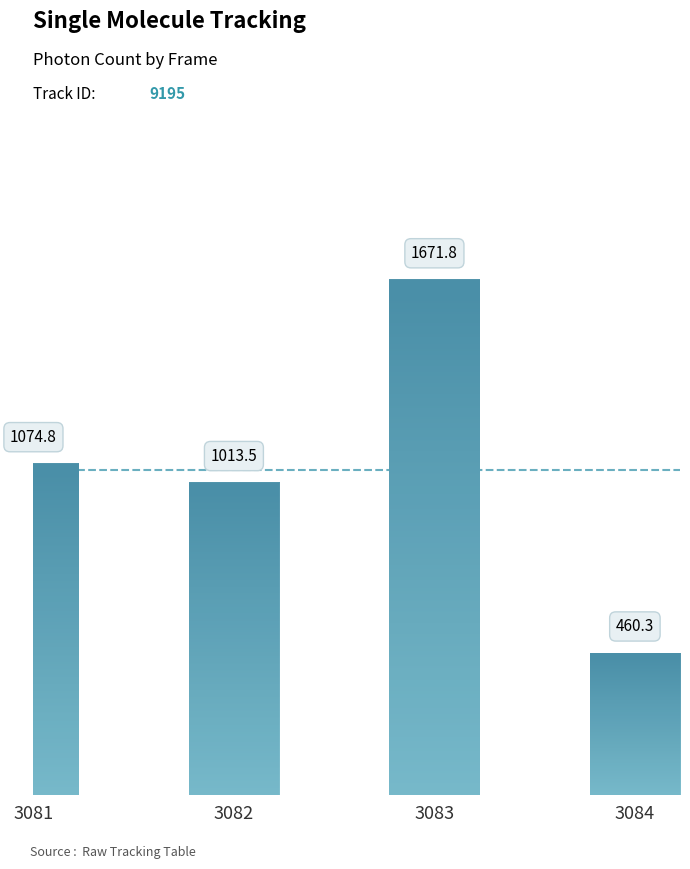

What is the difference between the values at 3083 and 3081?

596.9